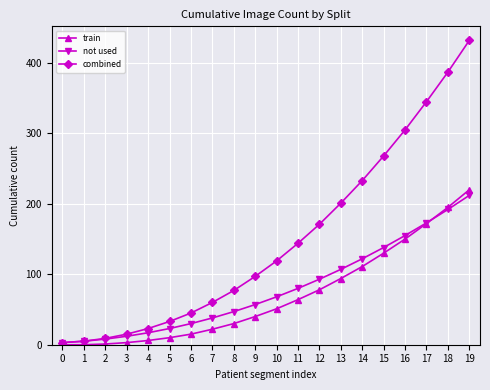

The train series shows 103 at 0. True or false?

False